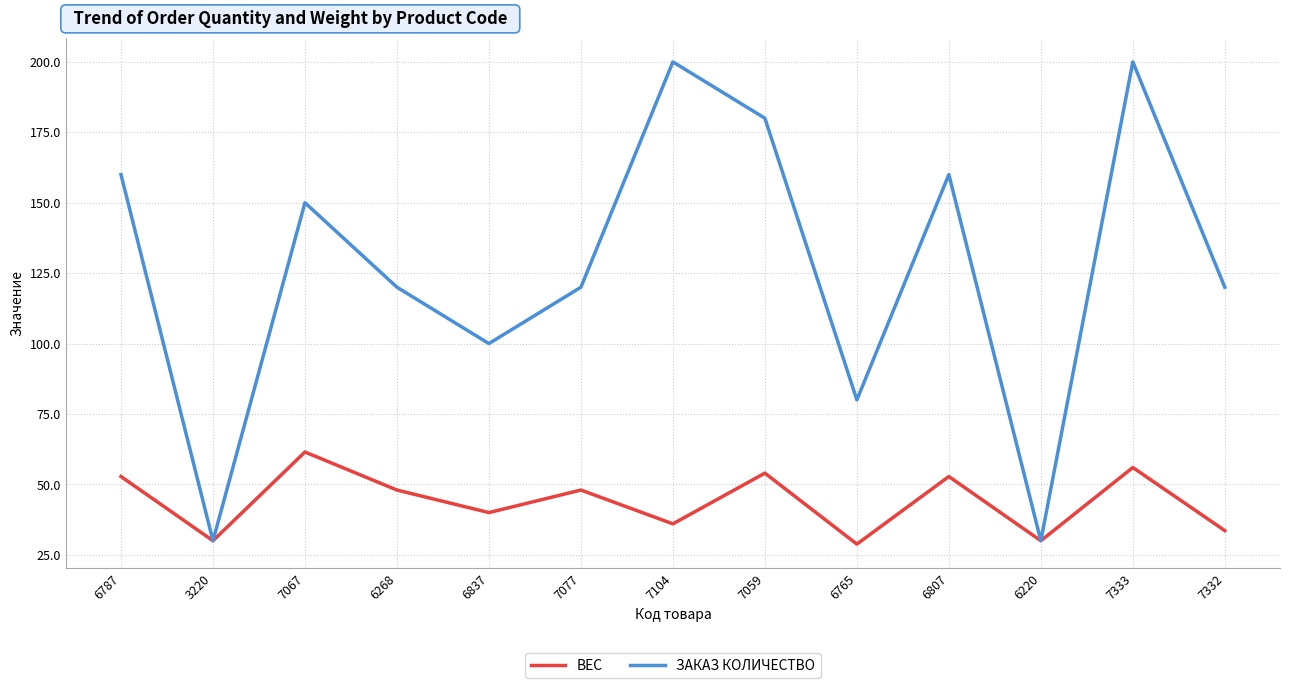

Count the number of data series in this chart.

2